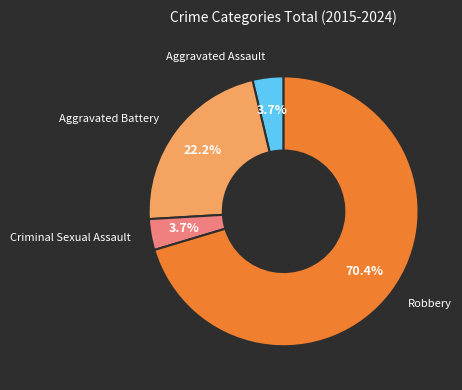

How many segments does this pie chart have?

4